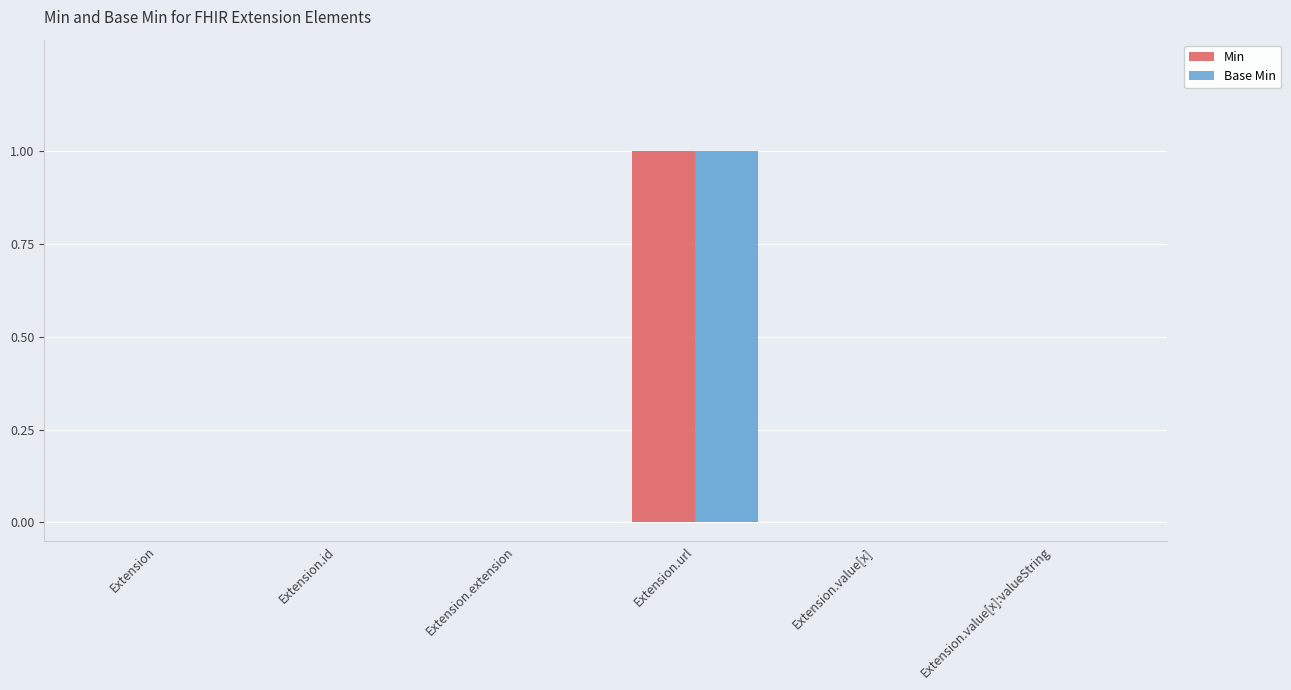

Is the value of Base Min at Extension.extension greater than the value of Min at Extension.url?

No